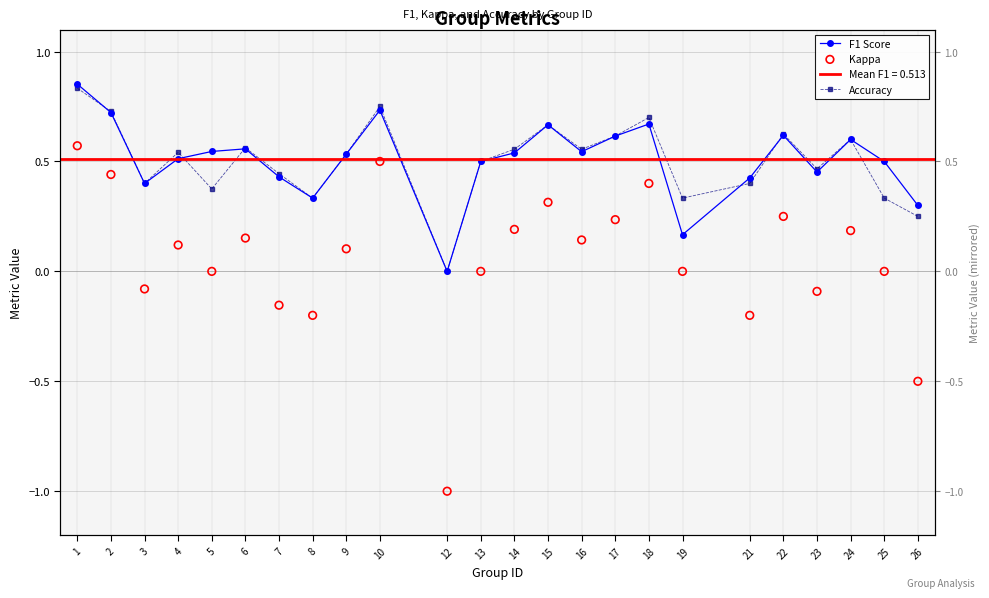

What are all the series names shown in the legend?

F1 Score, Accuracy, Kappa